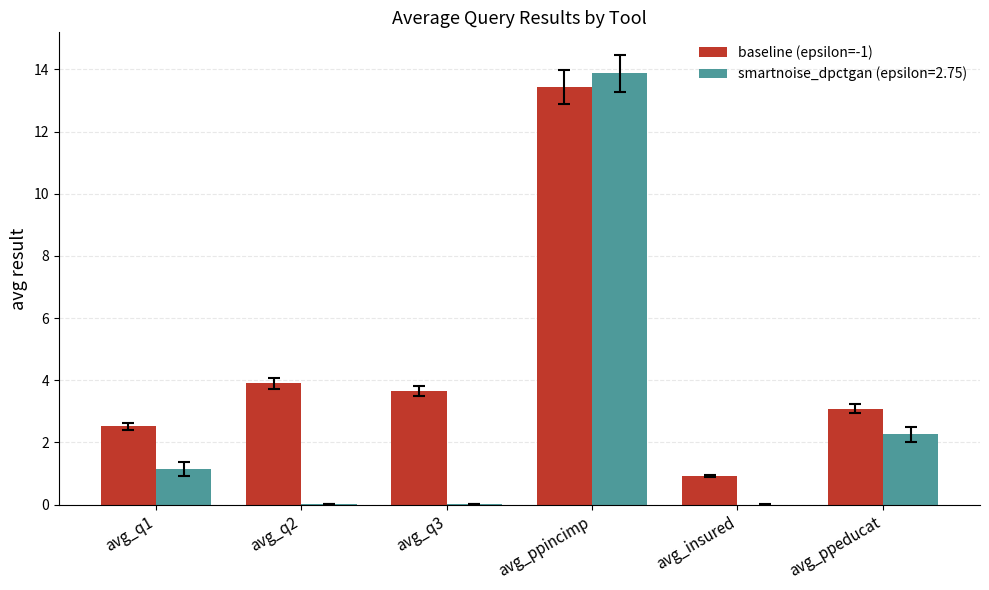

True or false: smartnoise_dpctgan (epsilon=2.75) has a value of 2.3 at avg_ppeducat.

True